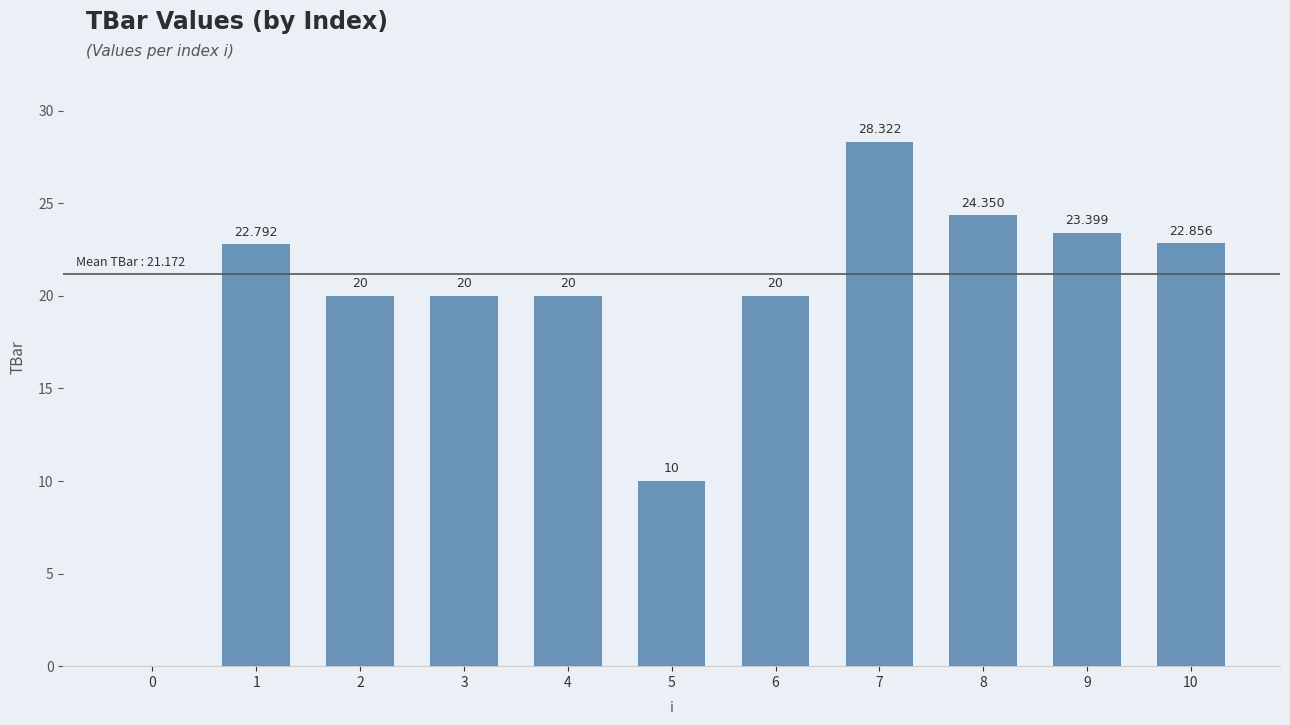

Are the bars horizontal?

No